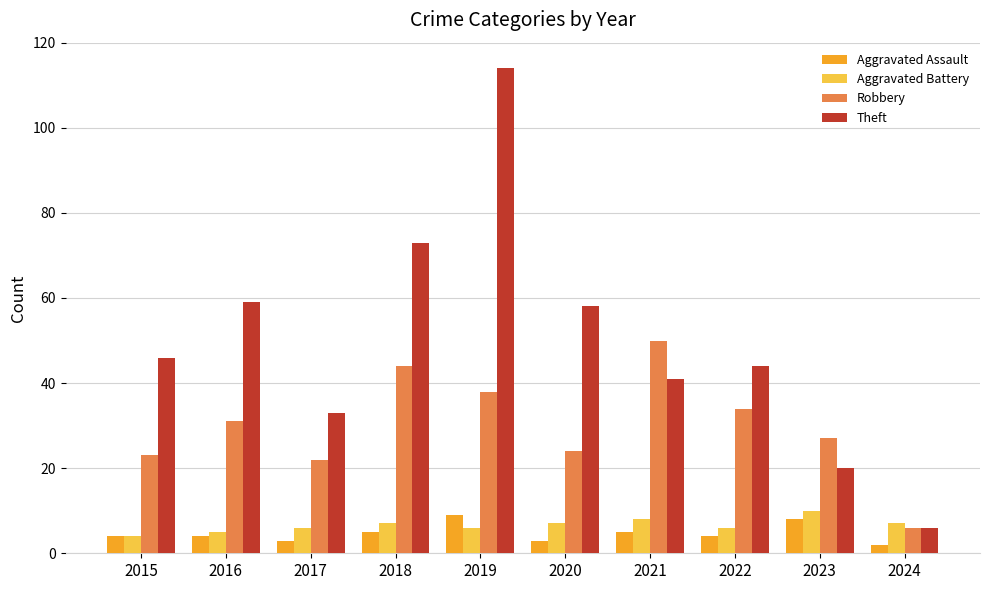

What is the value of the Robbery bar at the 1st from the left?

23